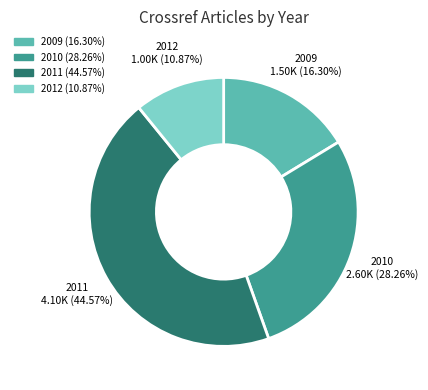

What percentage is the 2010 slice, to the nearest percent?

28%